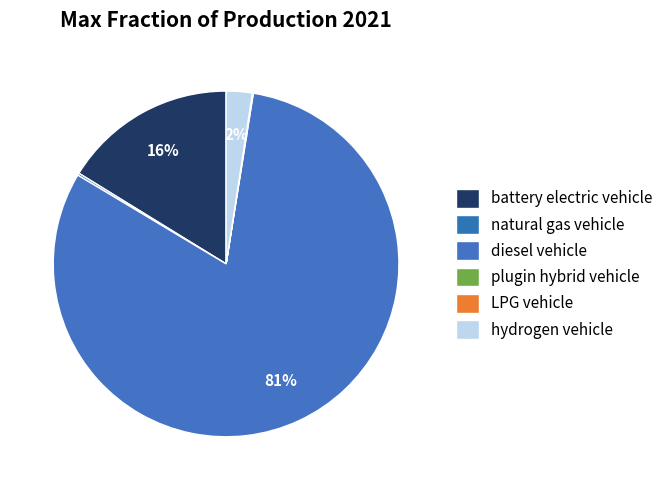

Which slice represents more than half of the pie?

diesel vehicle